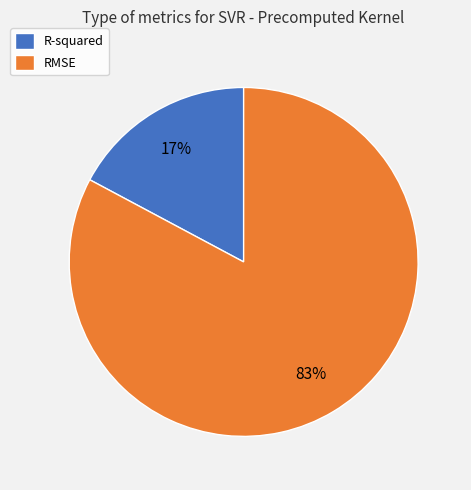

How many slices are in this pie chart?

2